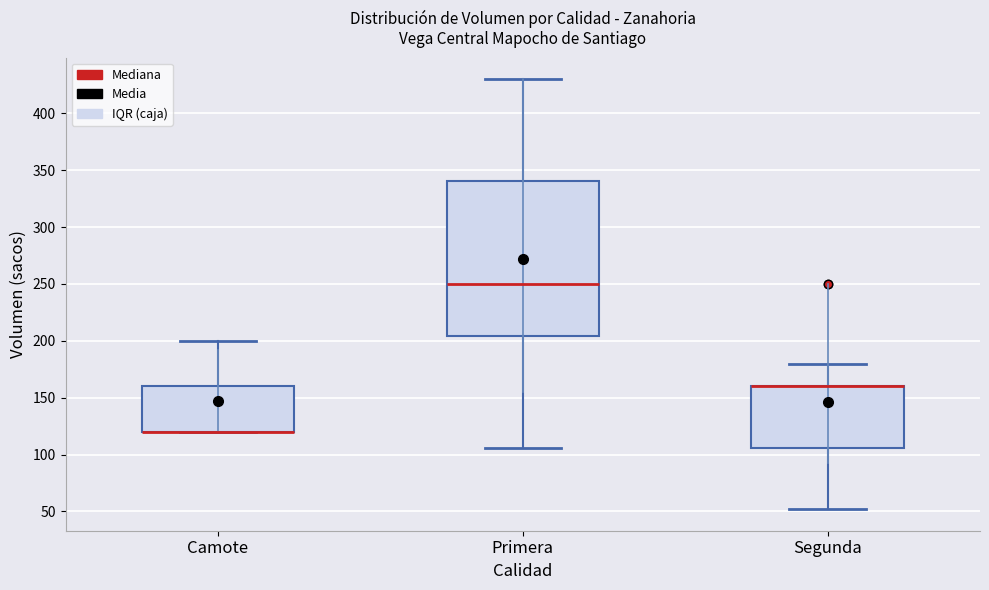

Where is the lower edge of the box for Camote on the y-axis? The values are not printed on the chart, so give them approximately, as read against the axis.

120